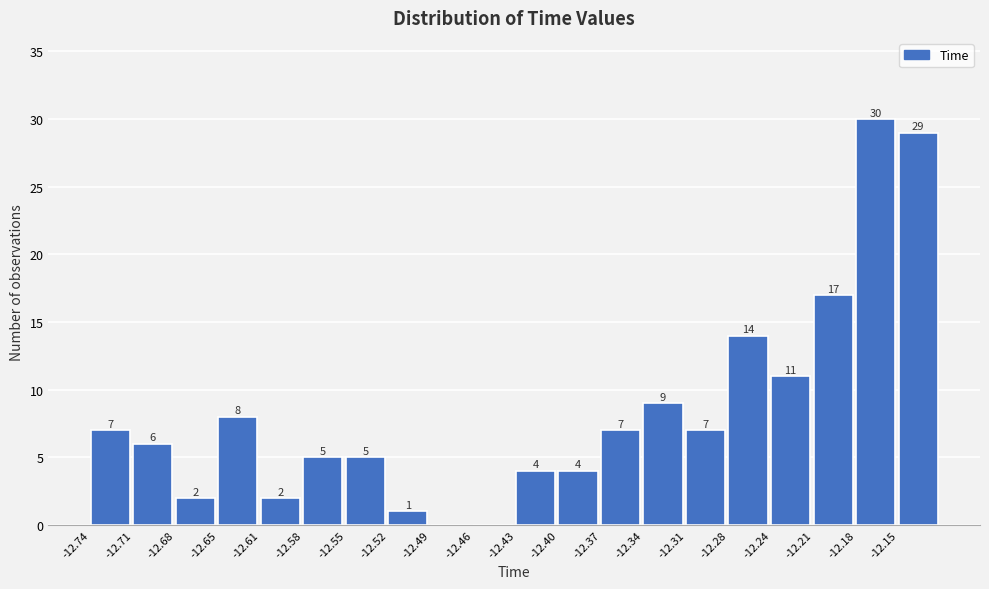

Over which range of the x-axis is the bar tallest?

-12.185 to -12.150